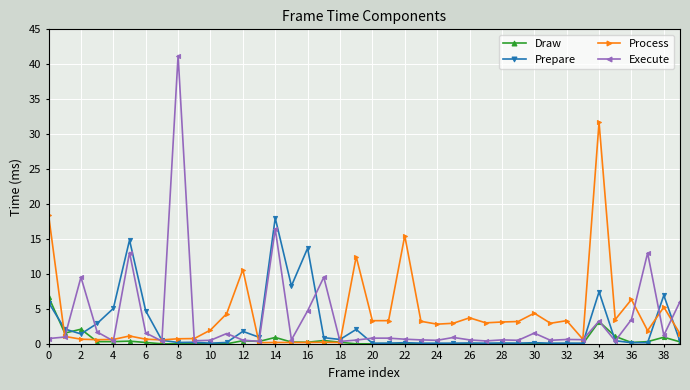

True or false: Execute and Prepare cross at least once.

True